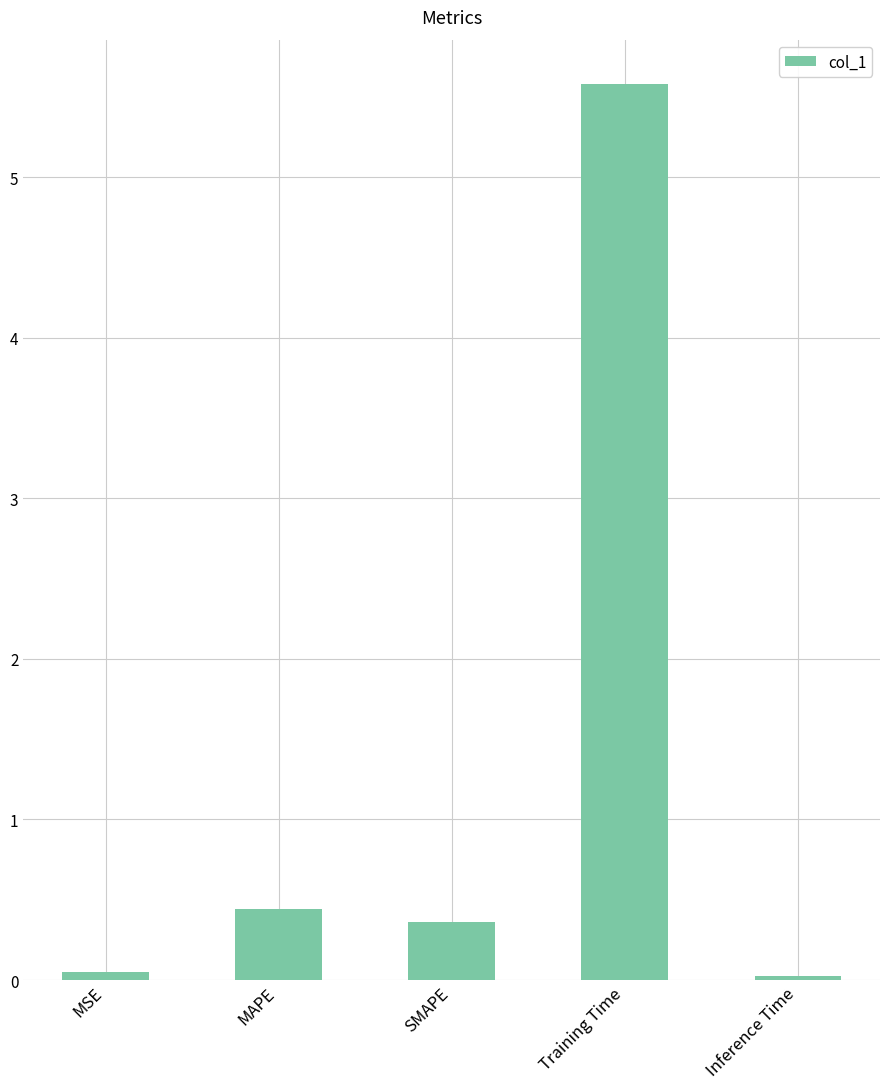

Between Training Time and MSE, which is larger?

Training Time